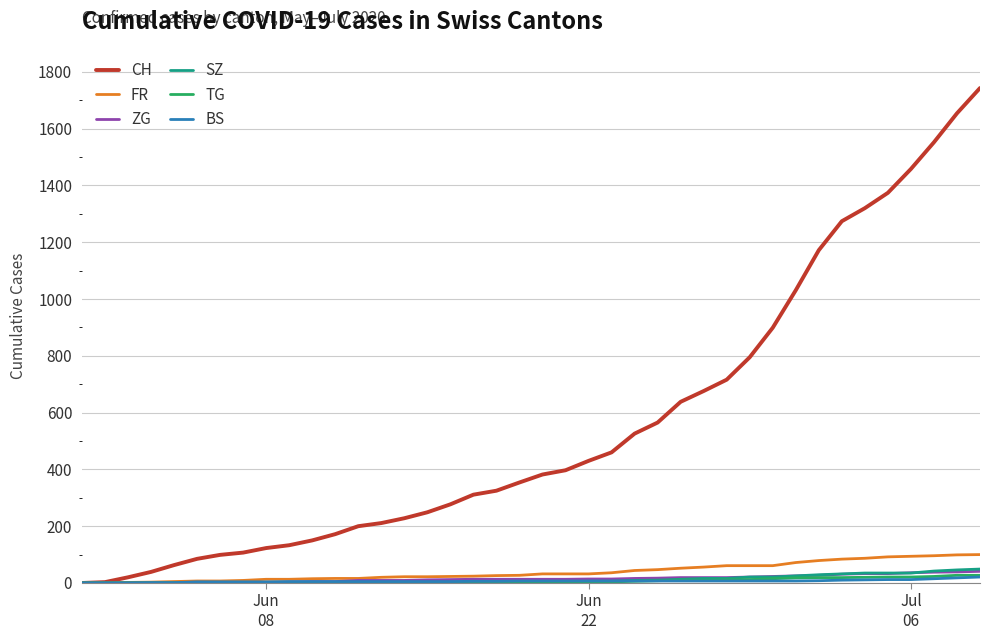

Which series has the largest total across all categories?

CH